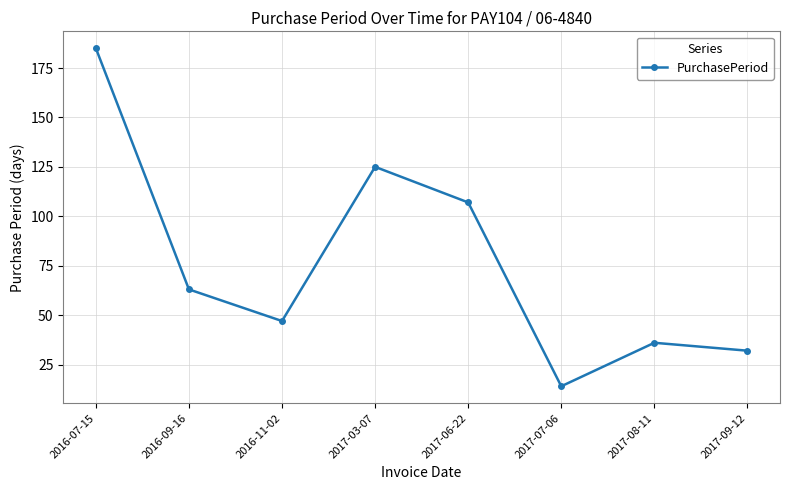

How many data points does each series have?

8